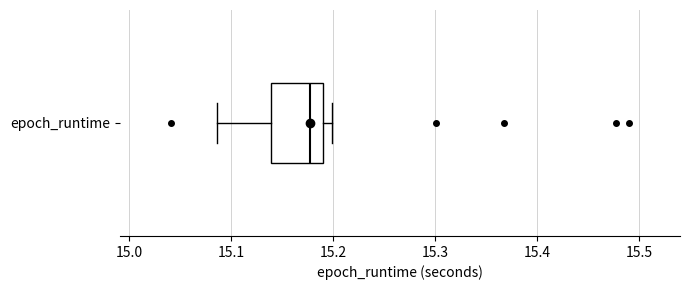

Read this box plot against the x-axis: the position of the median line, the range covered by the box, and the ends of both whiskers. The values are not printed on the chart, so give them approximately, as read against the axis.

median 15.18, box 15.14 to 15.19, whiskers 15.09 to 15.20